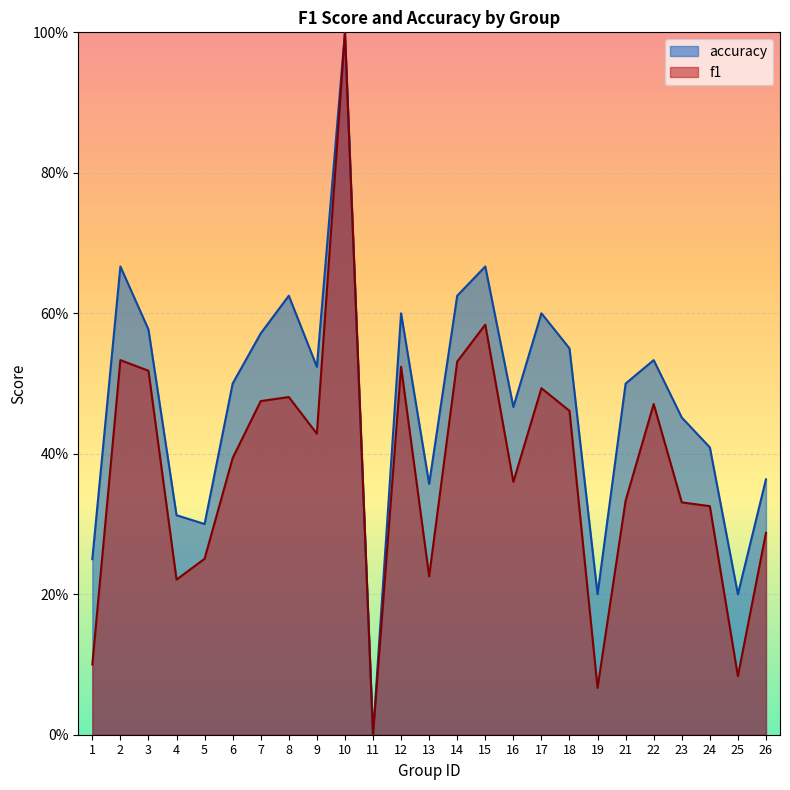

What are all the series names shown in the legend?

accuracy, f1